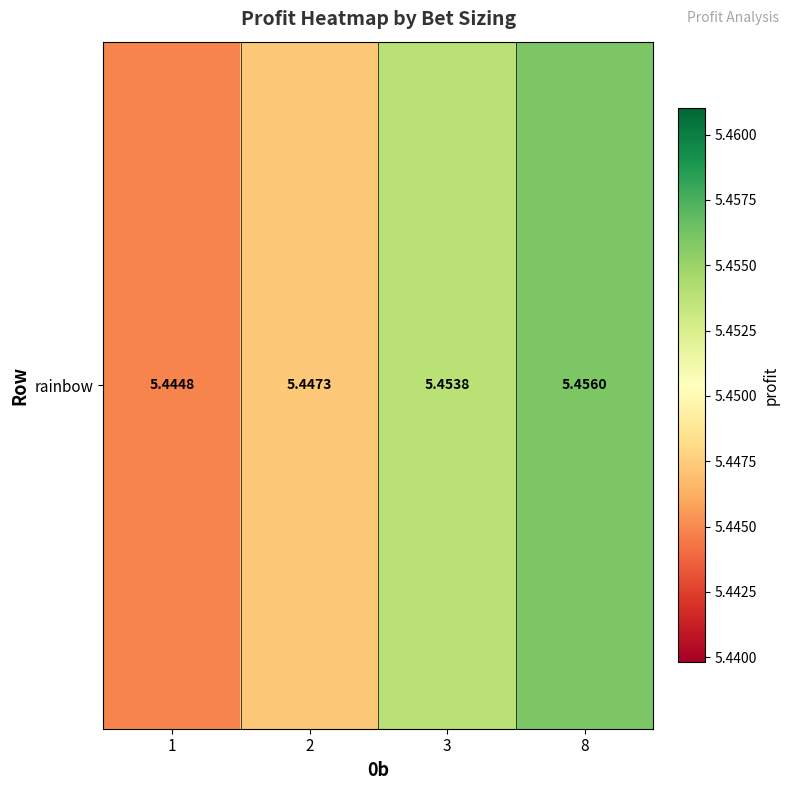

Count the number of categories in the chart.

4